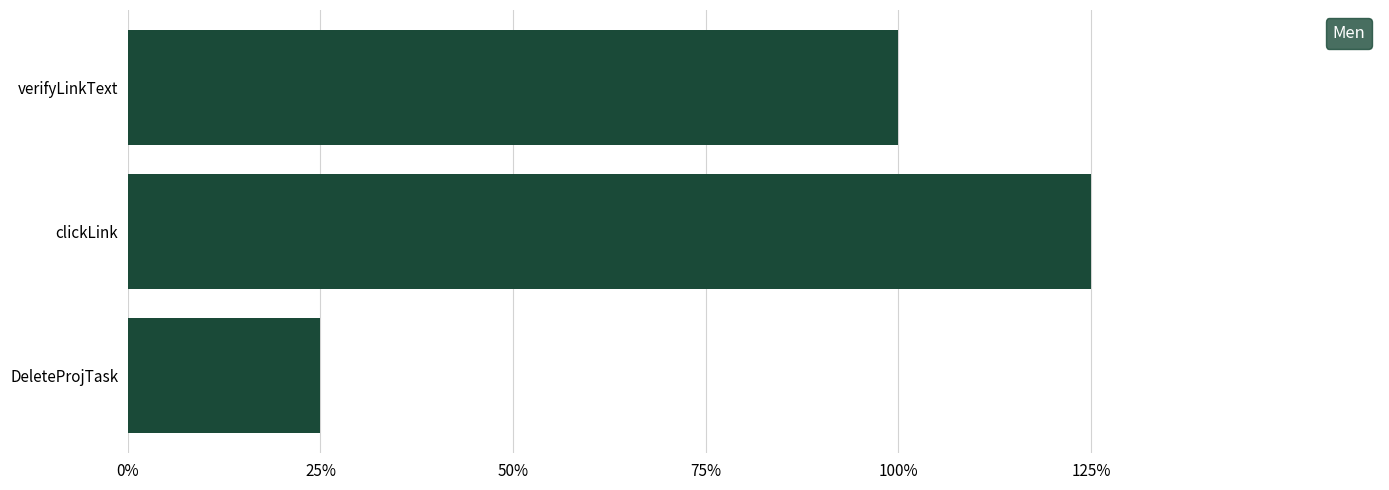

Rank the categories by value from highest to lowest.

clickLink, verifyLinkText, DeleteProjTask